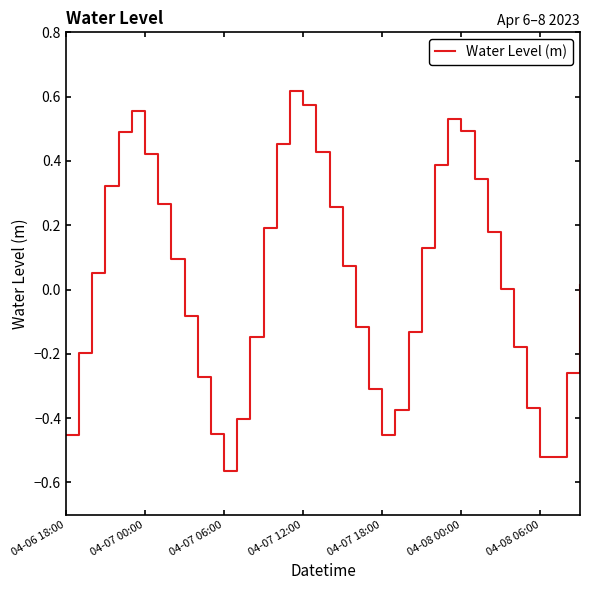

Does the chart display data point markers on the line(s)?

No